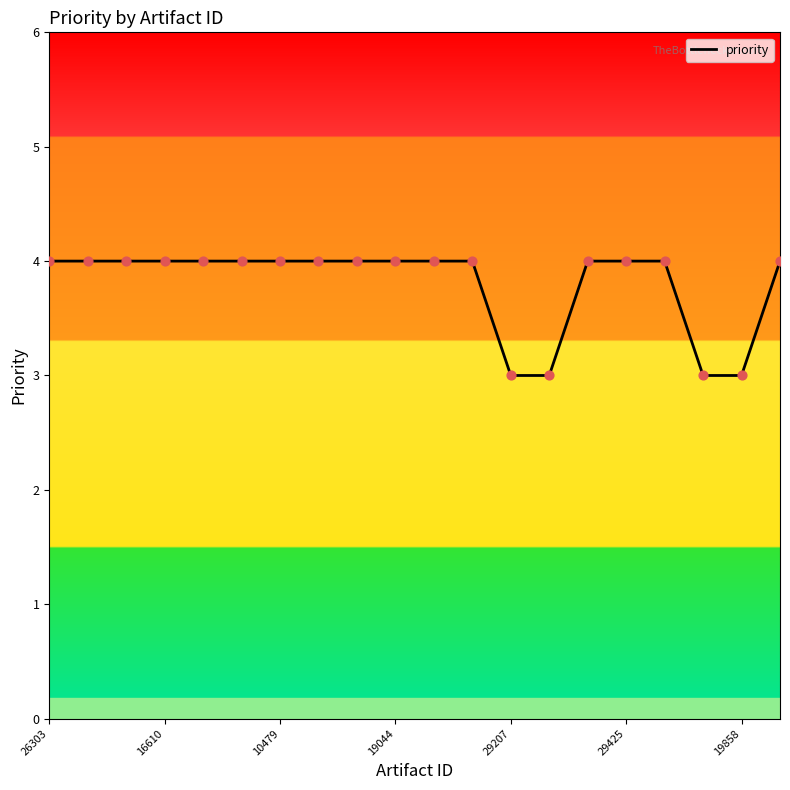

What is the smallest value displayed?

3